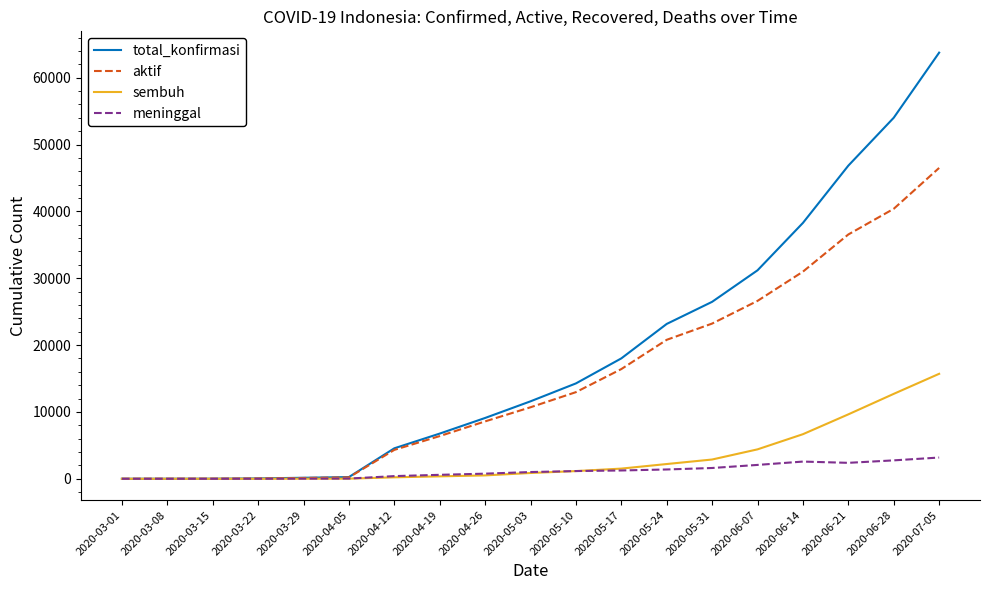

At which category is the sum across all series the highest?

2020-07-05